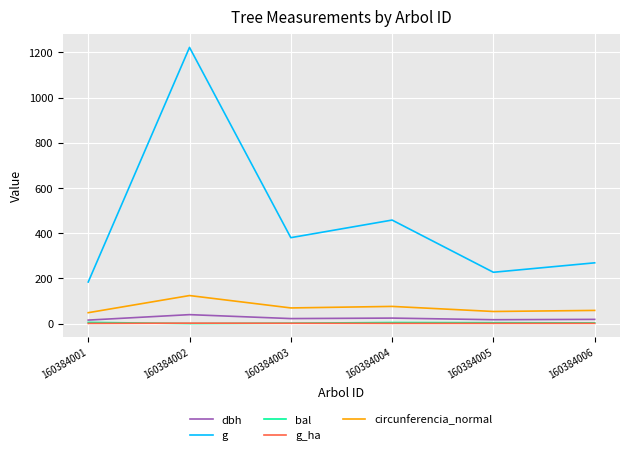

What are all the series names shown in the legend?

dbh, g, bal, g_ha, circunferencia_normal